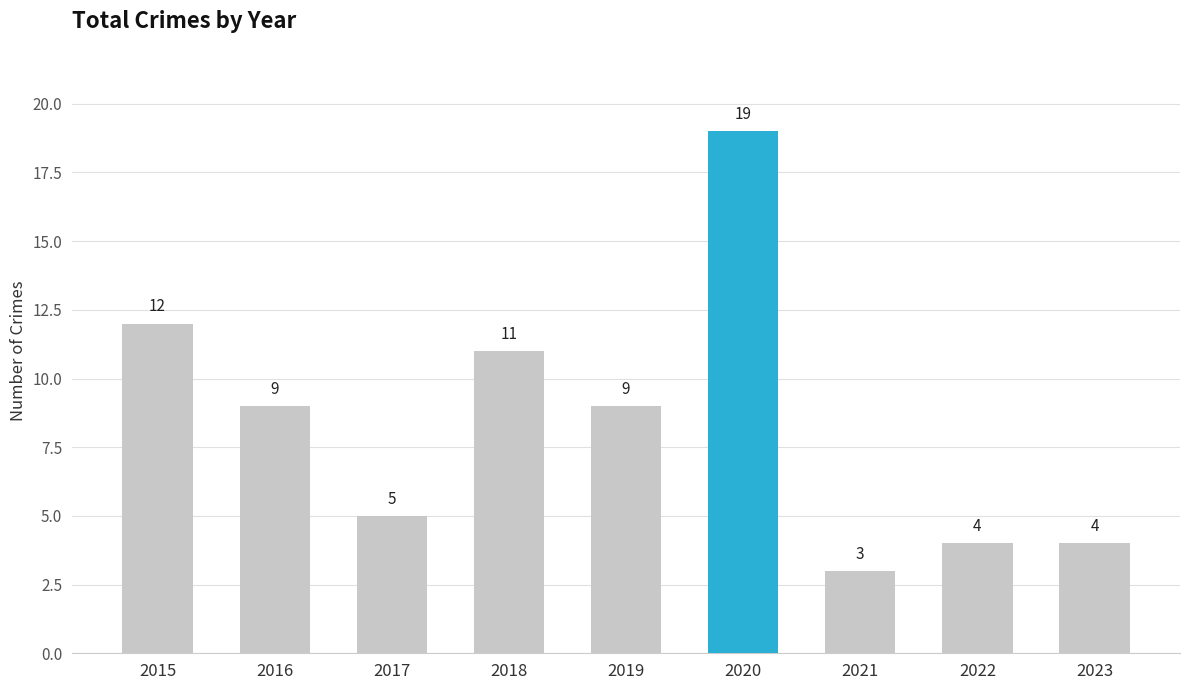

Which has a higher value, 2022 or 2021?

2022